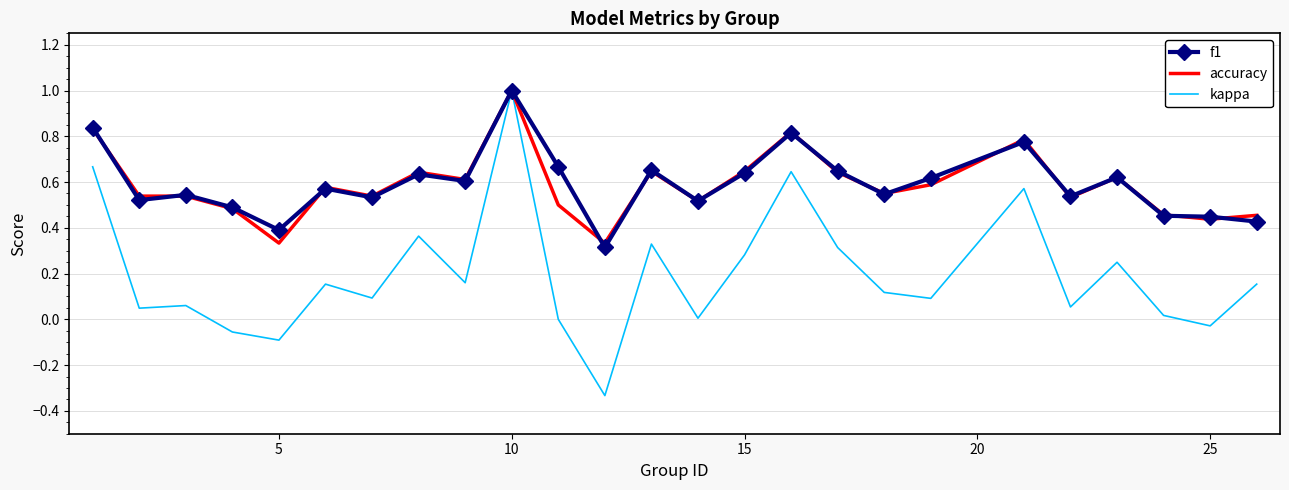

Which series has the widest spread of values?

kappa